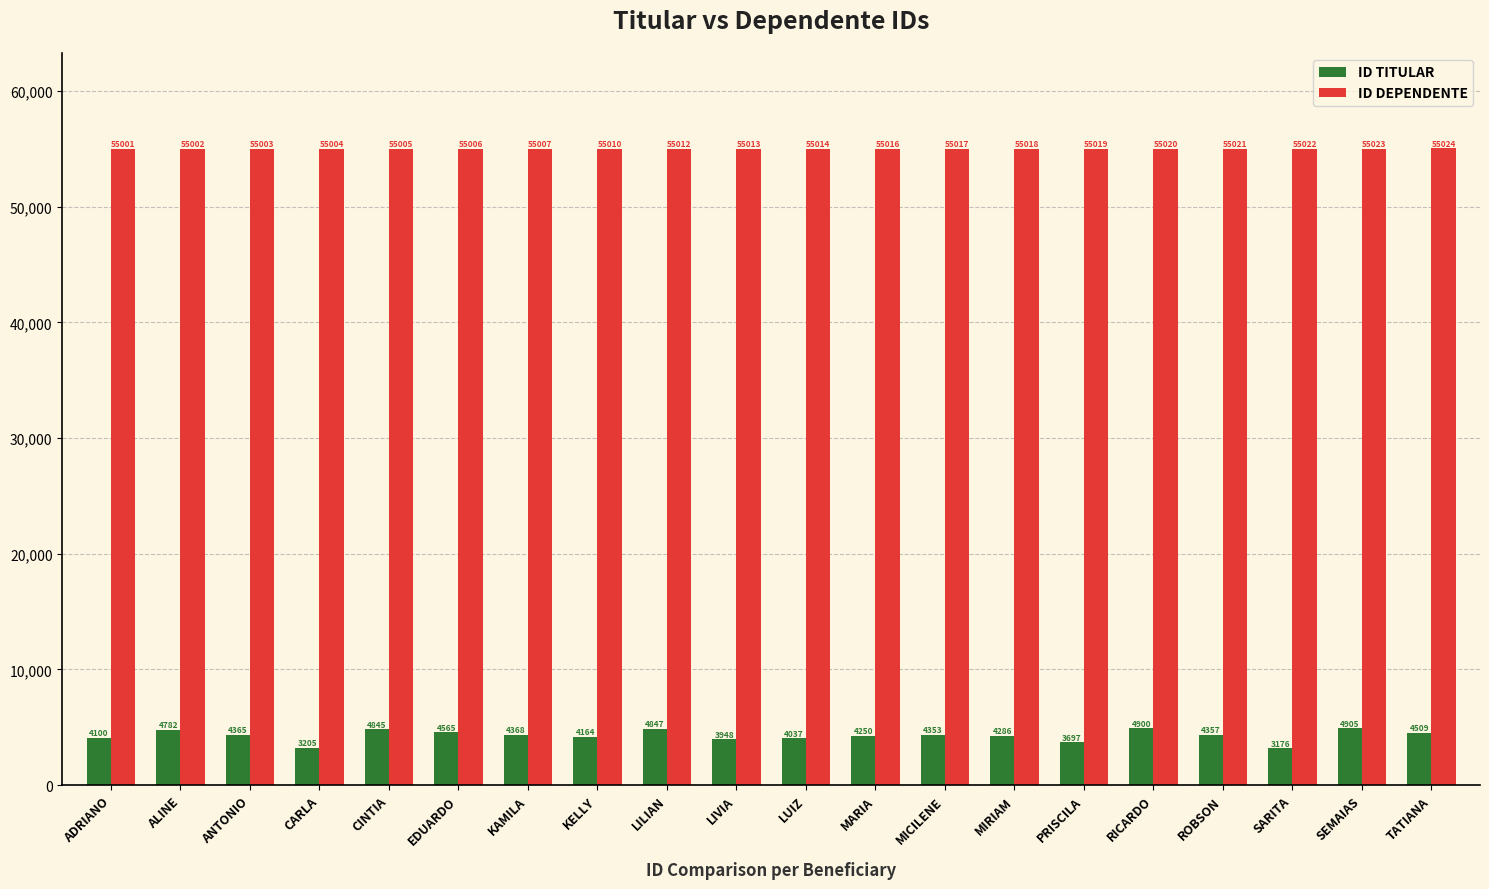

Reading left to right, what are all the values shown in this chart?

ID TITULAR: 4100	4782	4365	3205	4845	4565	4368	4164	4847	3948	4037	4250	4353	4286	3697	4900	4357	3176	4905	4509
ID DEPENDENTE: 55001	55002	55003	55004	55005	55006	55007	55010	55012	55013	55014	55016	55017	55018	55019	55020	55021	55022	55023	55024